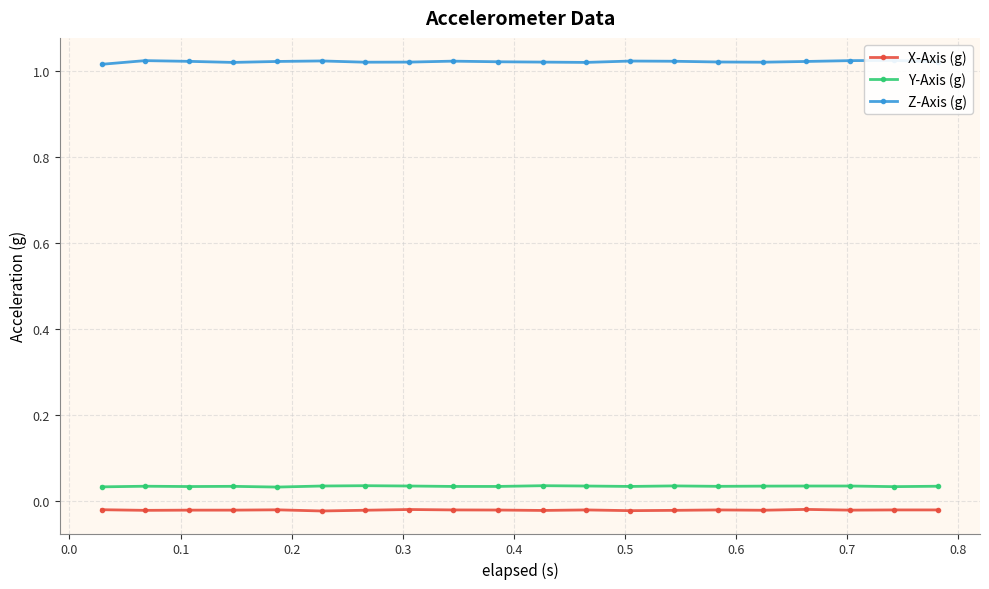

What are all the series names shown in the legend?

X-Axis (g), Y-Axis (g), Z-Axis (g)